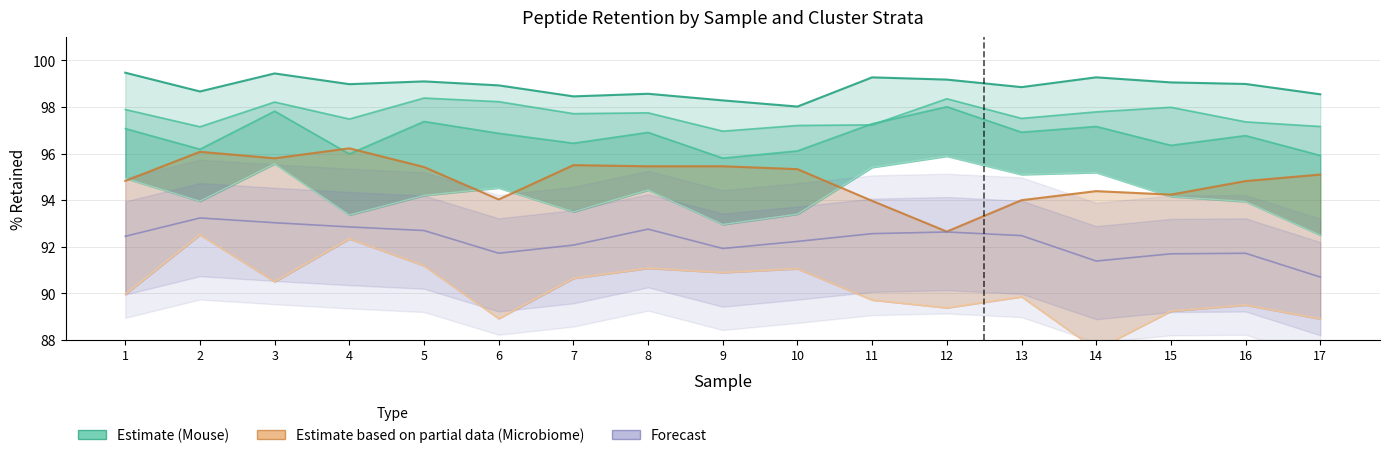

Is it true that Mouse % Retained (75) equals 49.9 at 10?

False